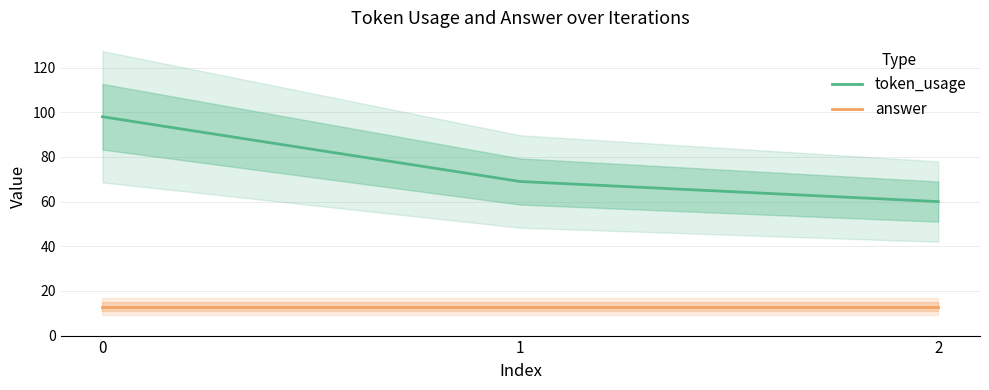

Which series has the widest spread of values?

token_usage